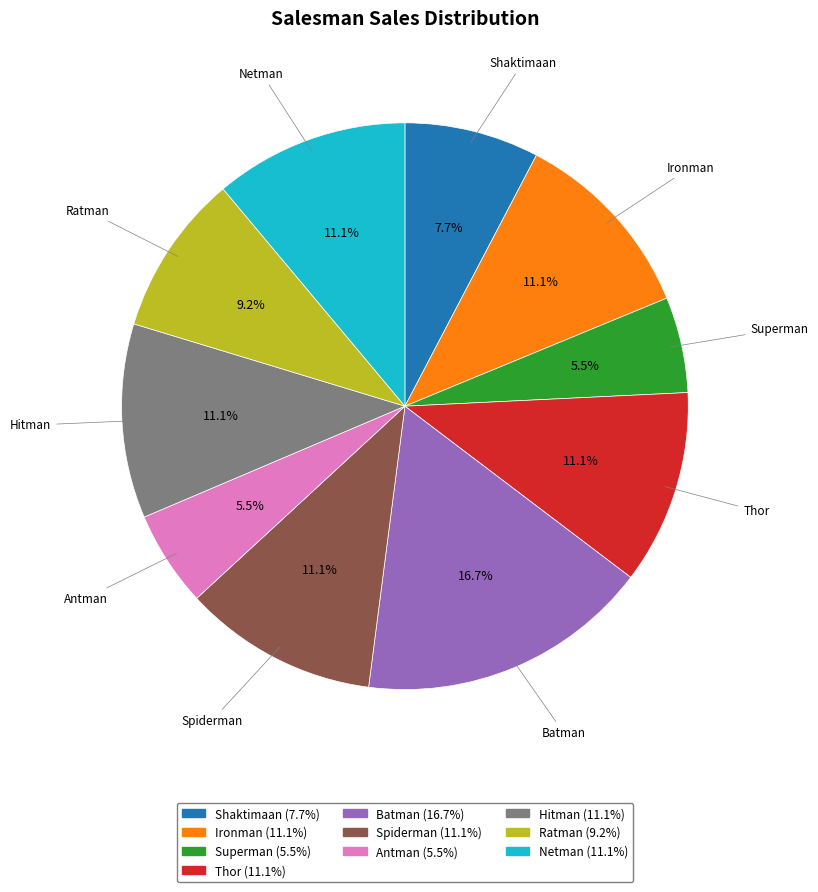

To the nearest percent, what percentage of the pie is Hitman?

11%